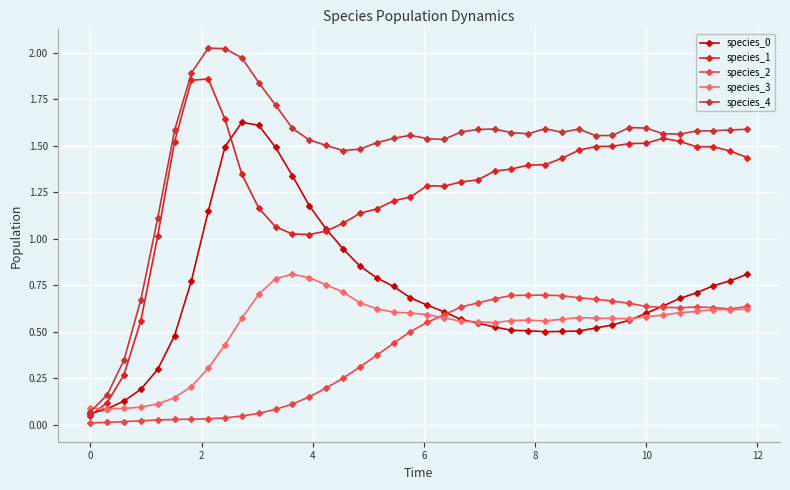

How many data points does each series have?

40